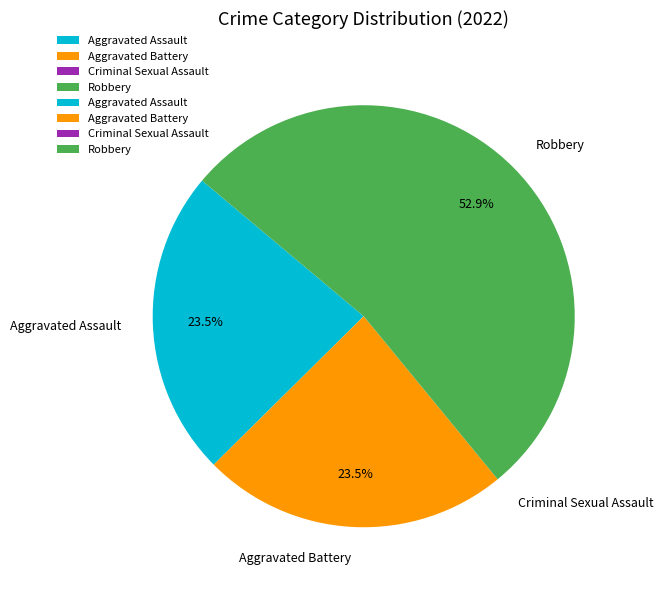

To the nearest percent, what is the average slice percentage?

25%